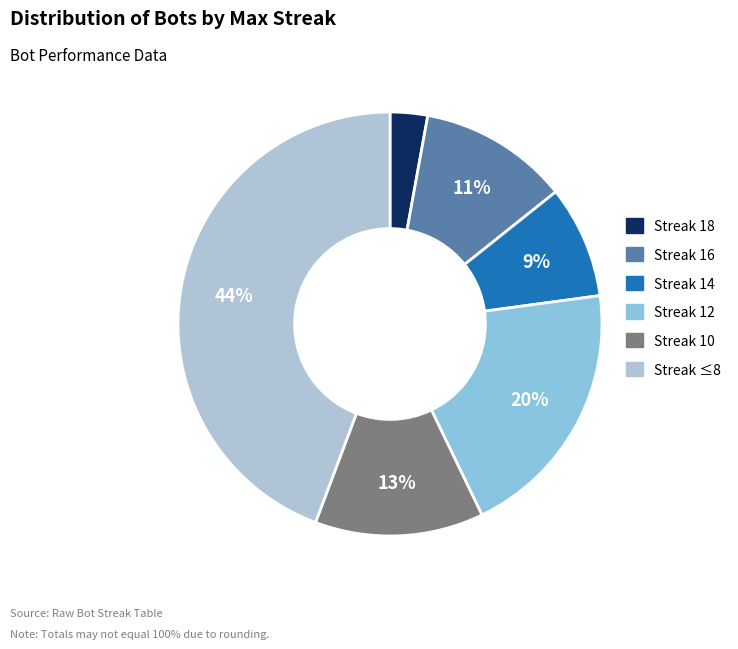

To the nearest percent, what is the average slice percentage?

17%